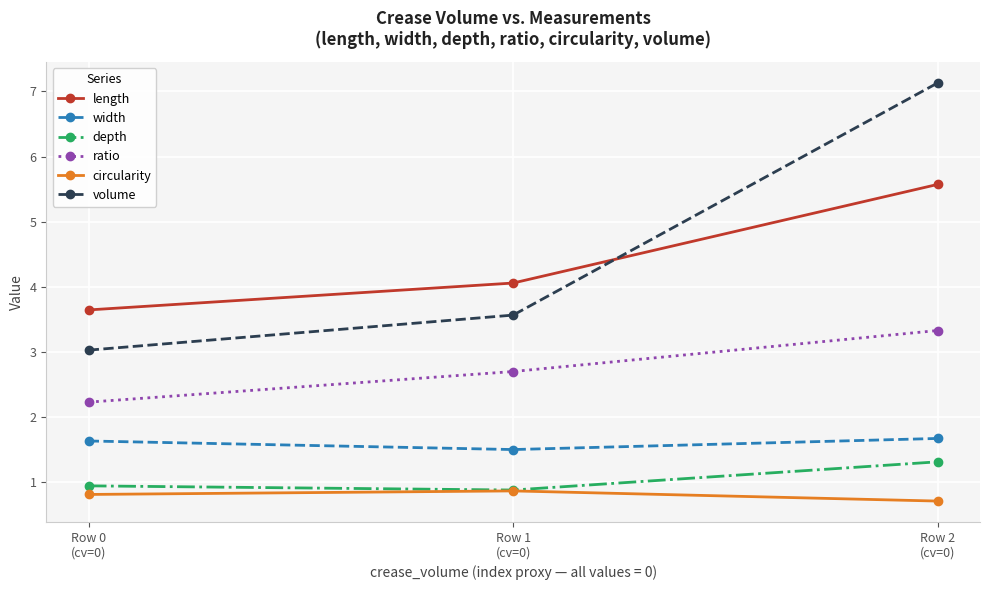

Rank the categories by depth value from highest to lowest.

Row 2
(cv=0), Row 0
(cv=0), Row 1
(cv=0)